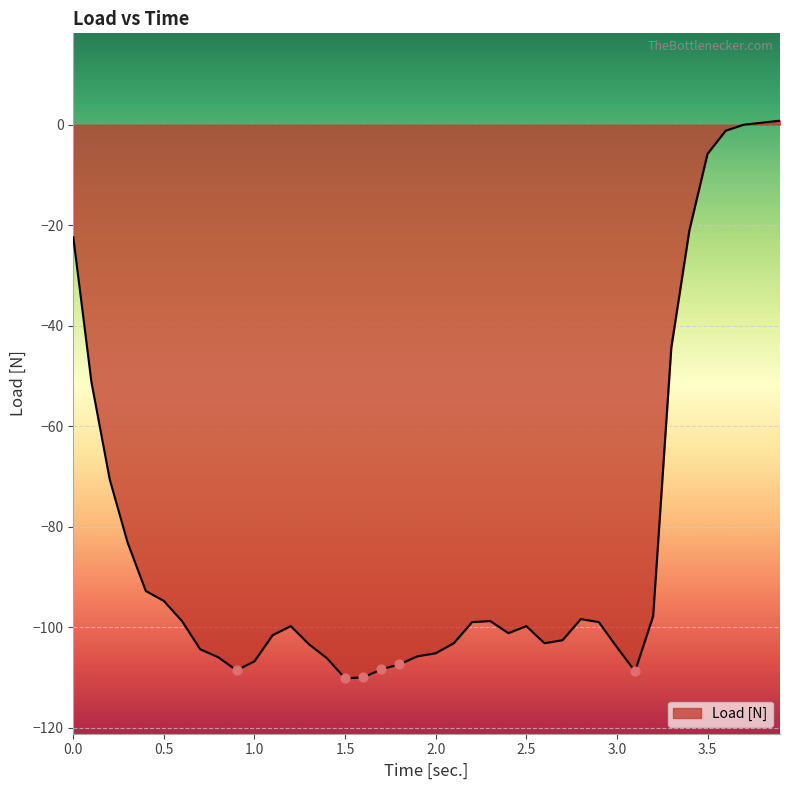

What is the difference between the maximum and minimum values?

111.0